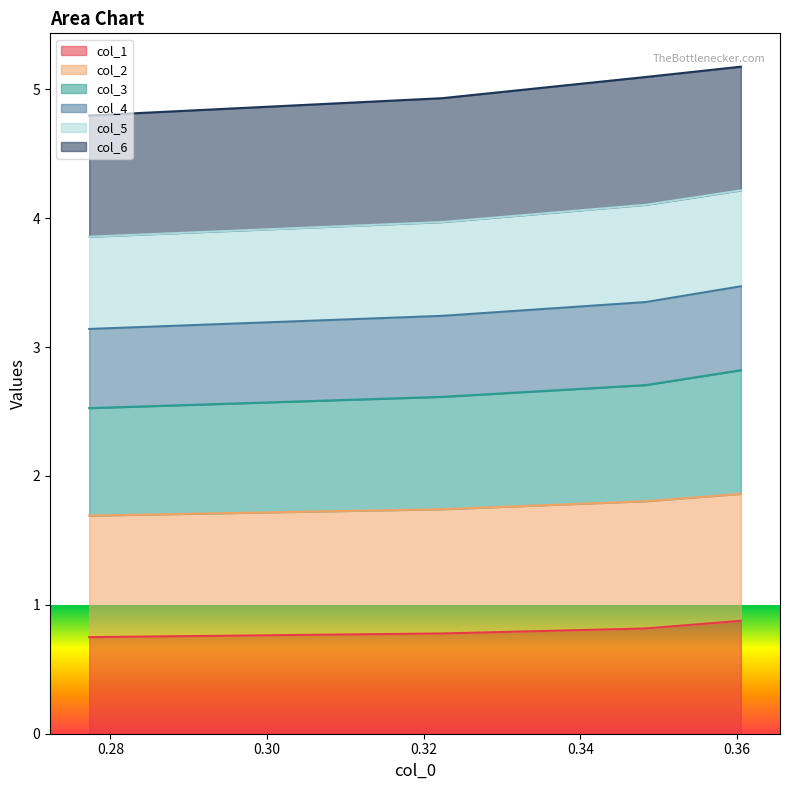

At how many categories does at least one series exceed 0?

4